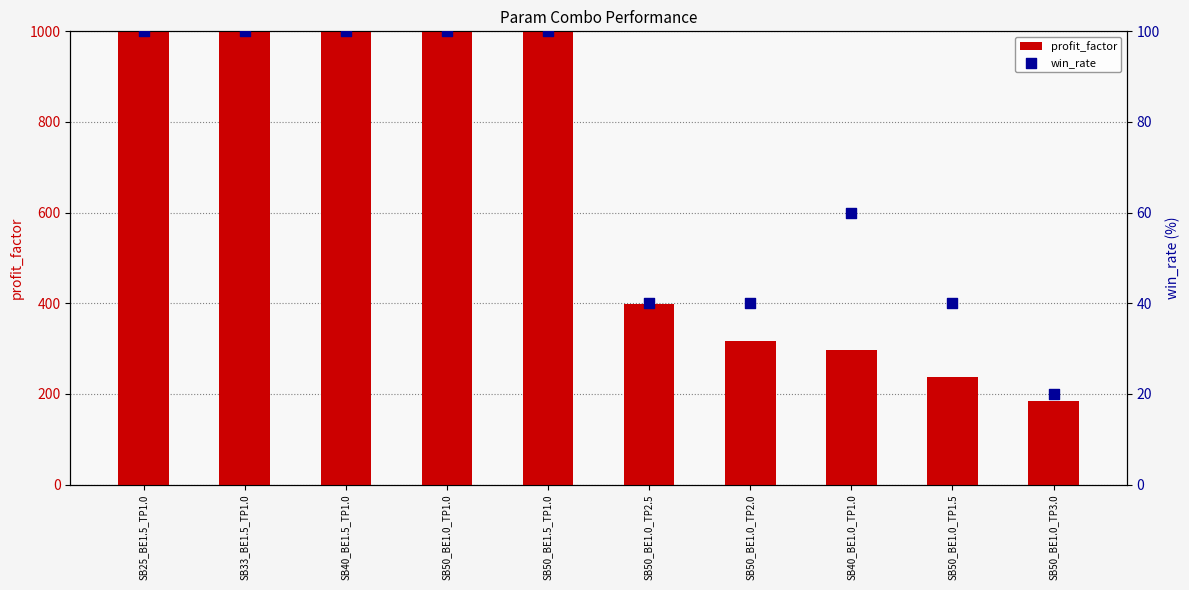

At how many categories does at least one series exceed 628?

5